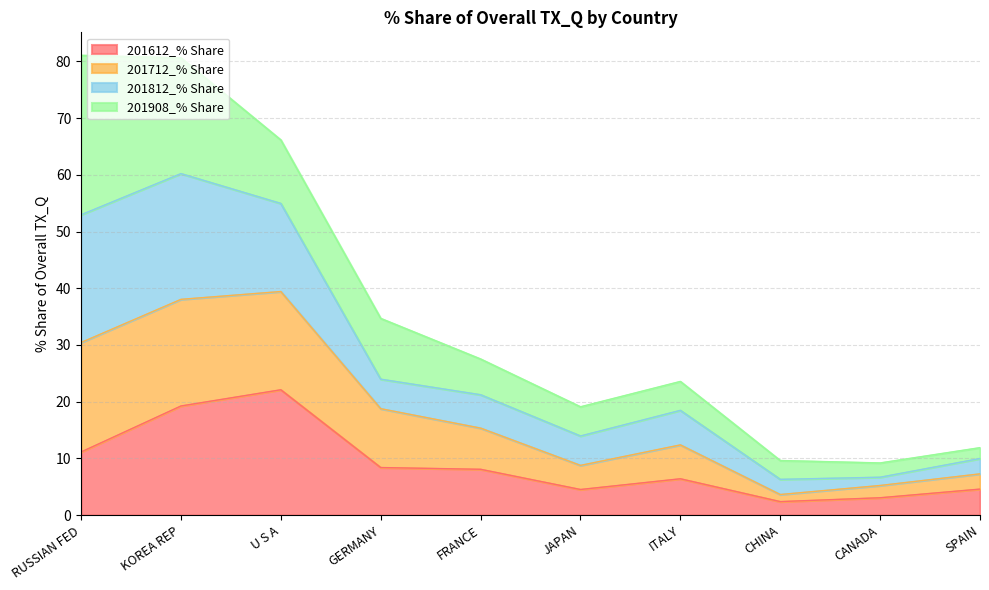

At how many categories does at least one series exceed 35?

3